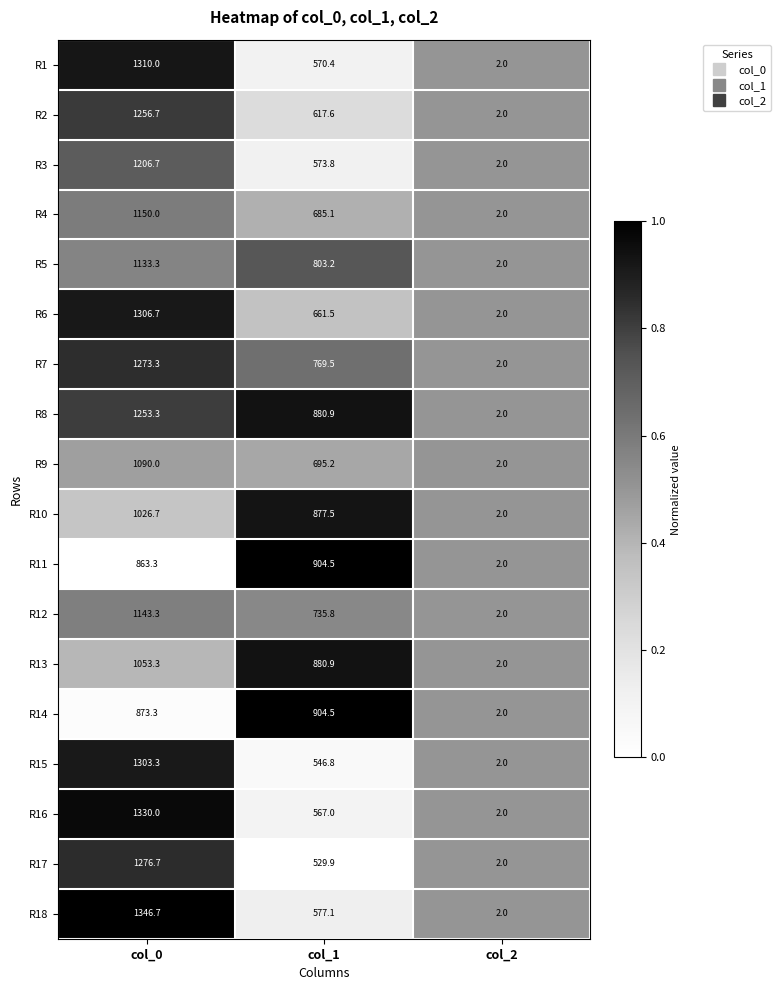

At which label is R17 closest to 639?

col_1